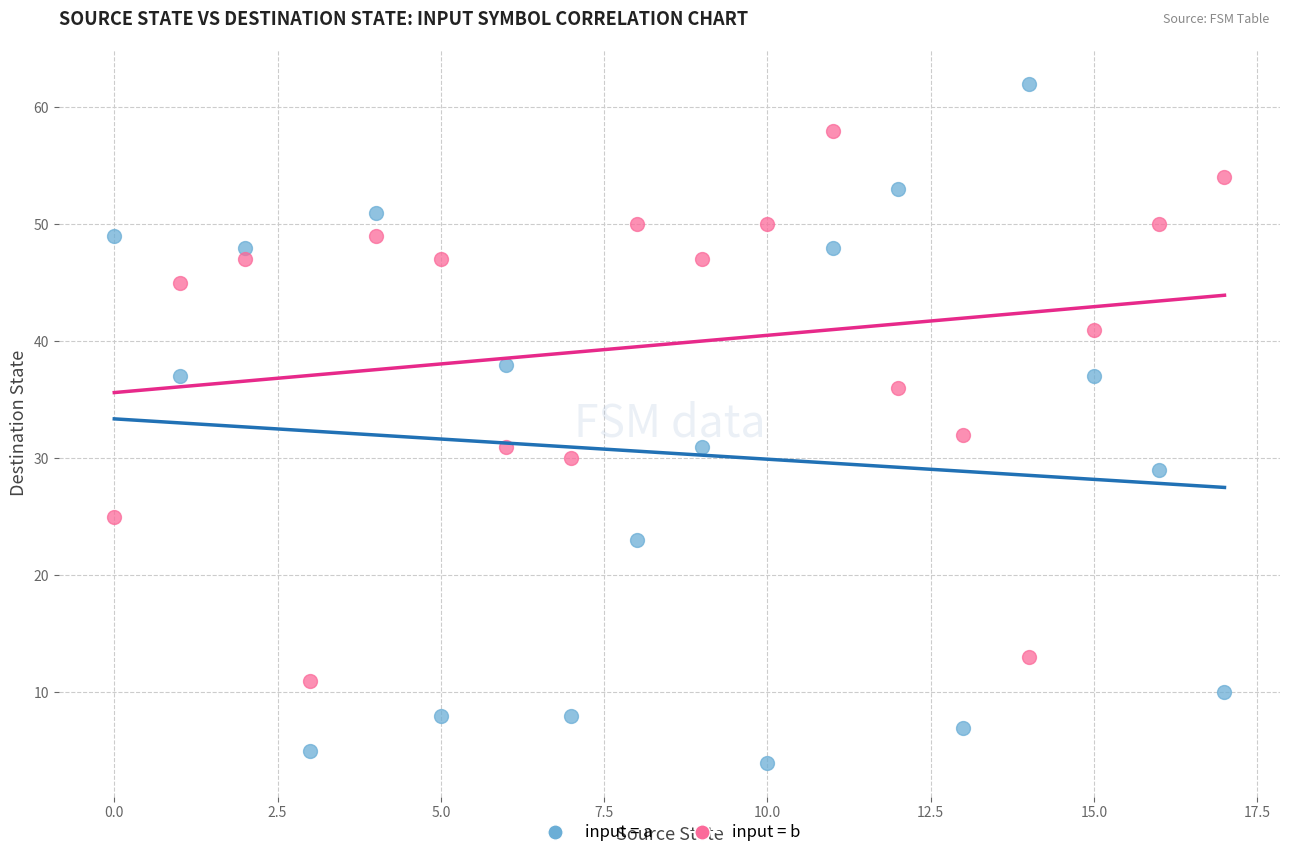

Across all series, what Y value is closest to 33?

32